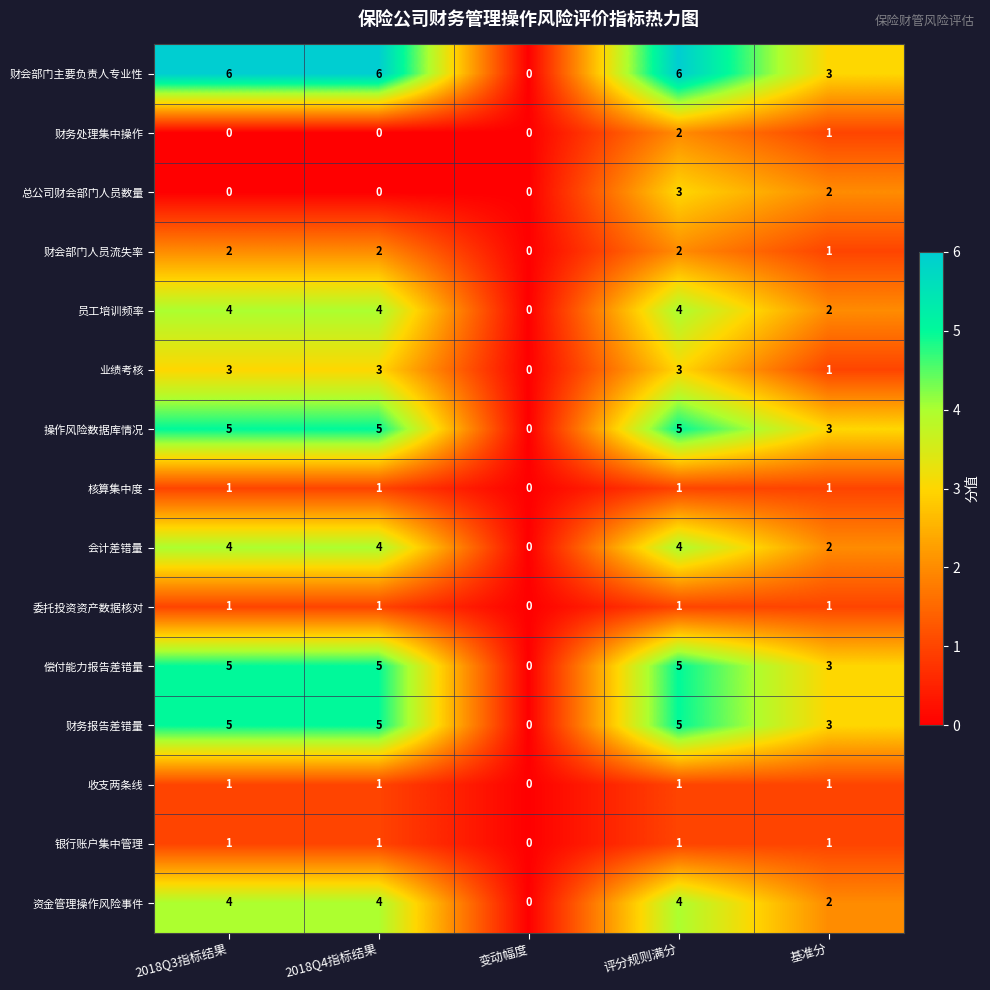

At which category is the sum across all series the highest?

评分规则满分